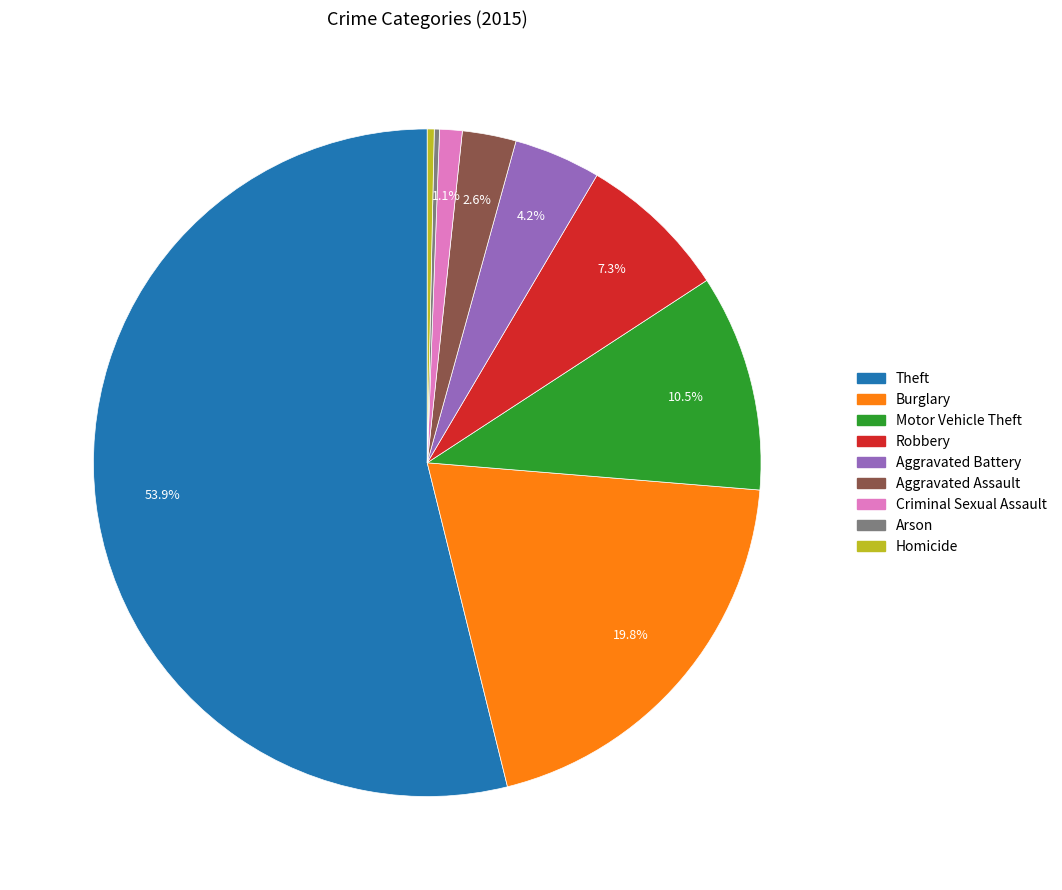

Does Theft represent more than half of the total?

Yes